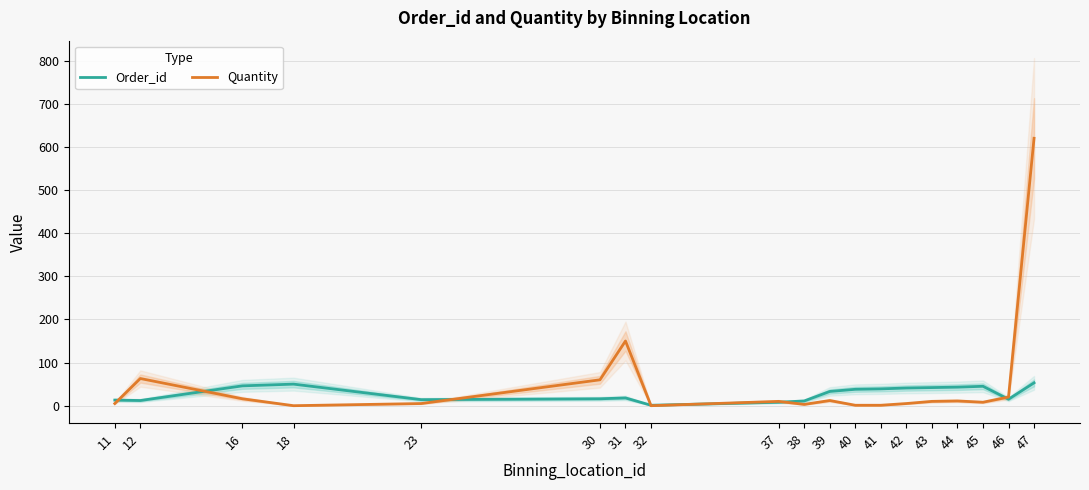

What value does the Quantity series have at 44, to the nearest 10?

10